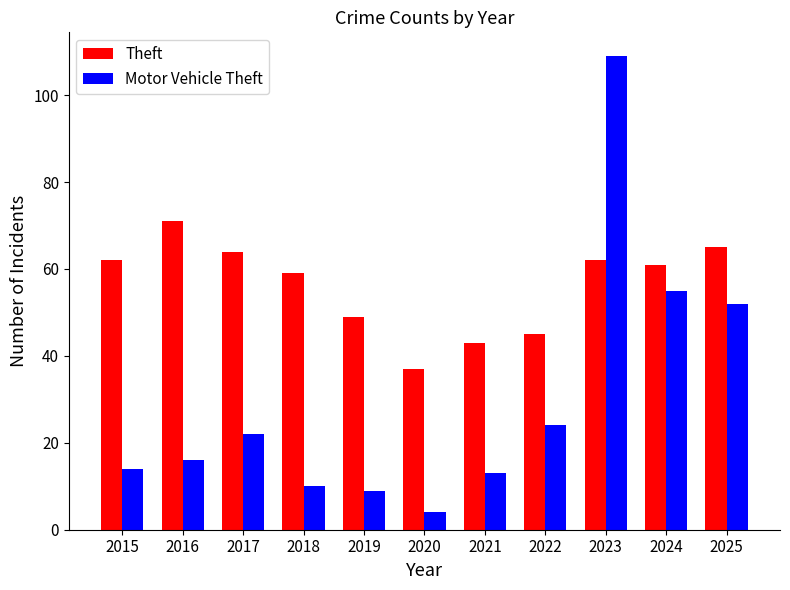

Reading left to right, extract all data points from this chart.

Theft: 2015=62	2016=71	2017=64	2018=59	2019=49	2020=37	2021=43	2022=45	2023=62	2024=61	2025=65
Motor Vehicle Theft: 2015=14	2016=16	2017=22	2018=10	2019=9	2020=4	2021=13	2022=24	2023=109	2024=55	2025=52